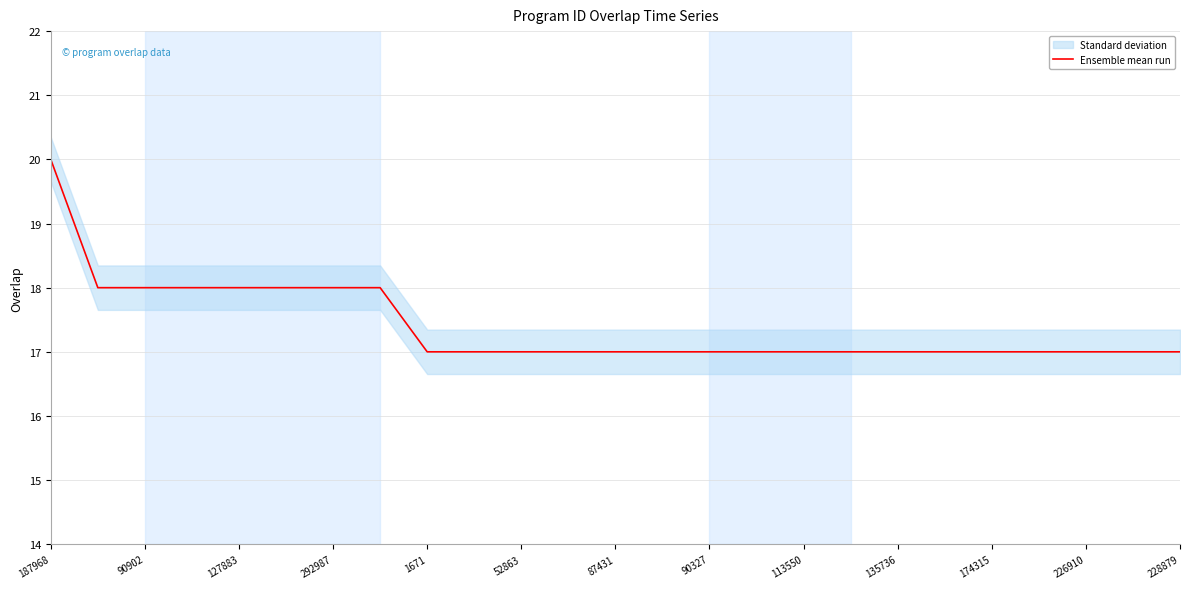

The Ensemble mean run series shows 30 at 187968. True or false?

False